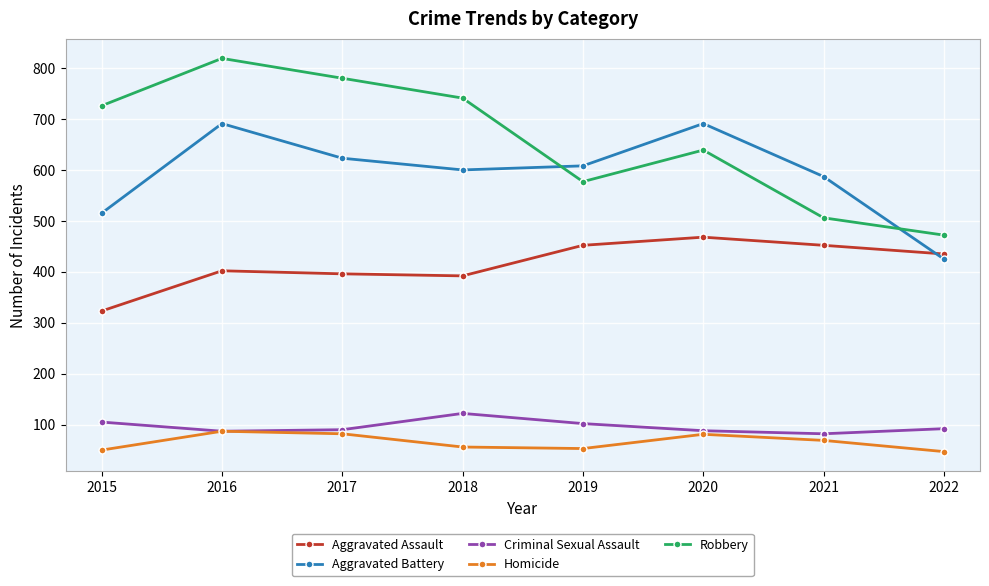

How many interior local valleys does the Aggravated Battery series have?

1